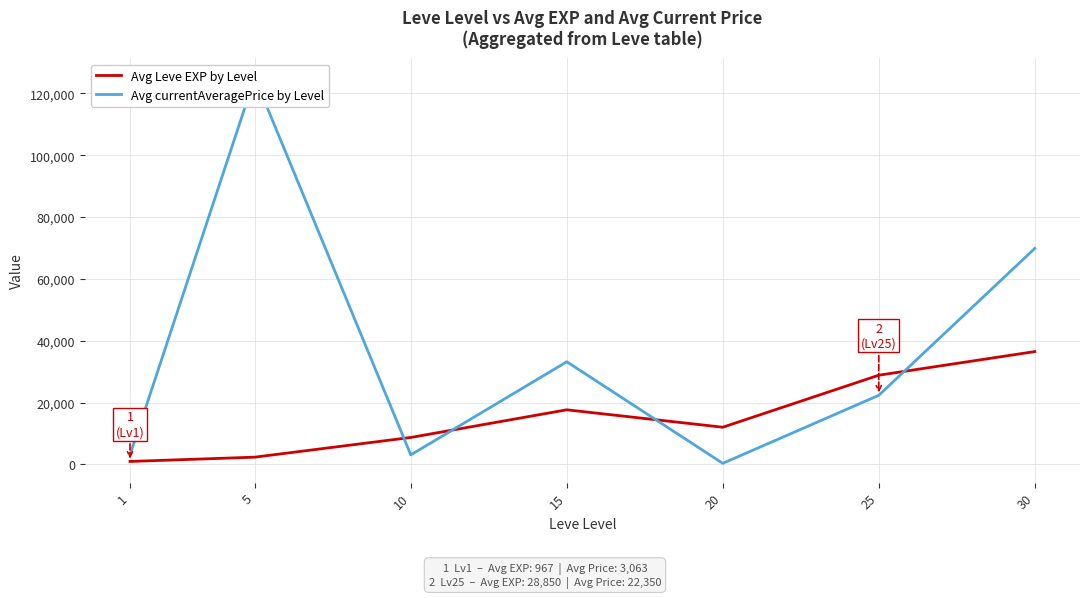

Which series has the largest total across all categories?

Avg currentAveragePrice by Level